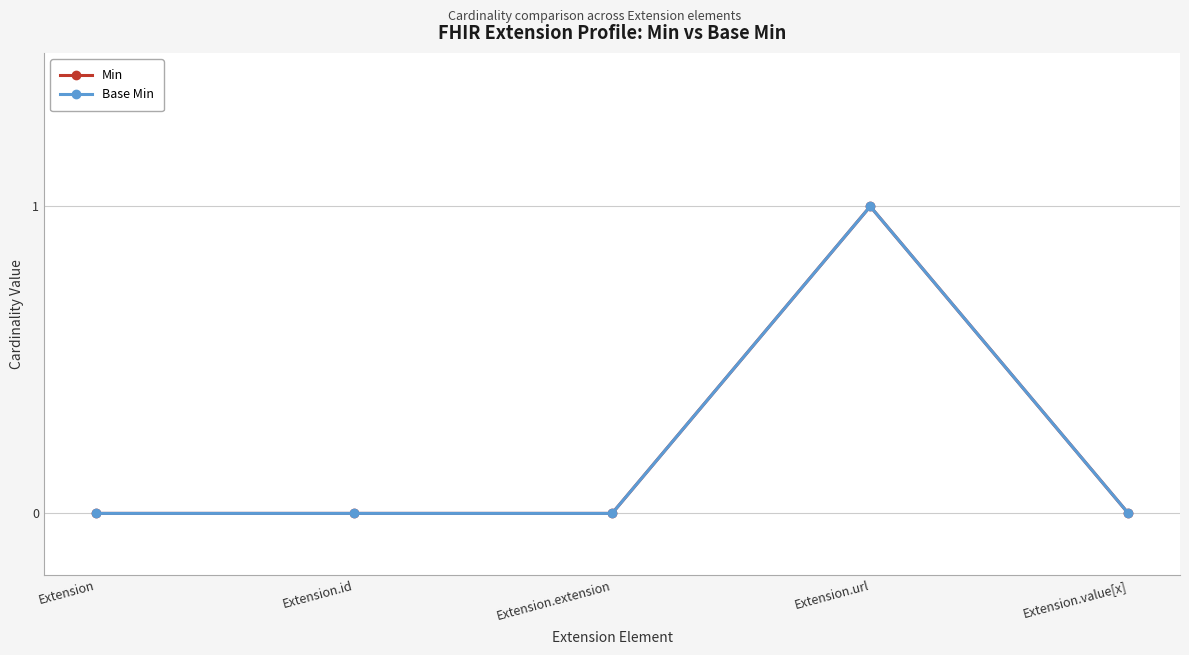

Reading right to left, extract all data points from this chart.

Min: 0	1	0	0	0
Base Min: 0	1	0	0	0